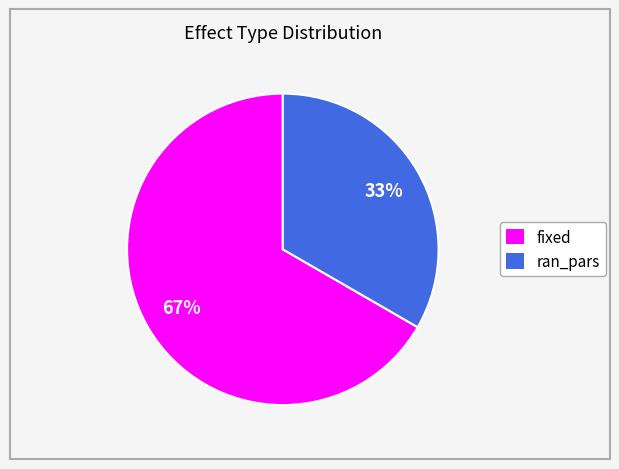

The ran_pars slice represents 44% of the pie. True or false?

False